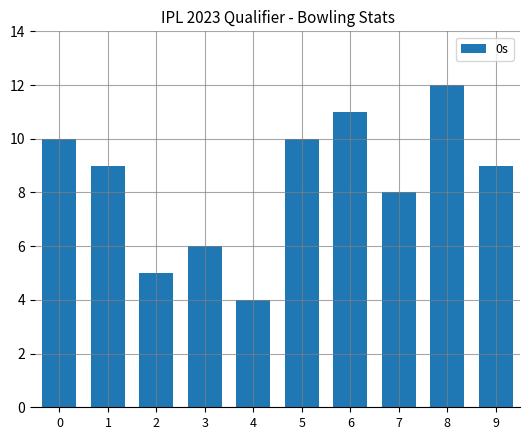

Does the chart contain any negative values?

No